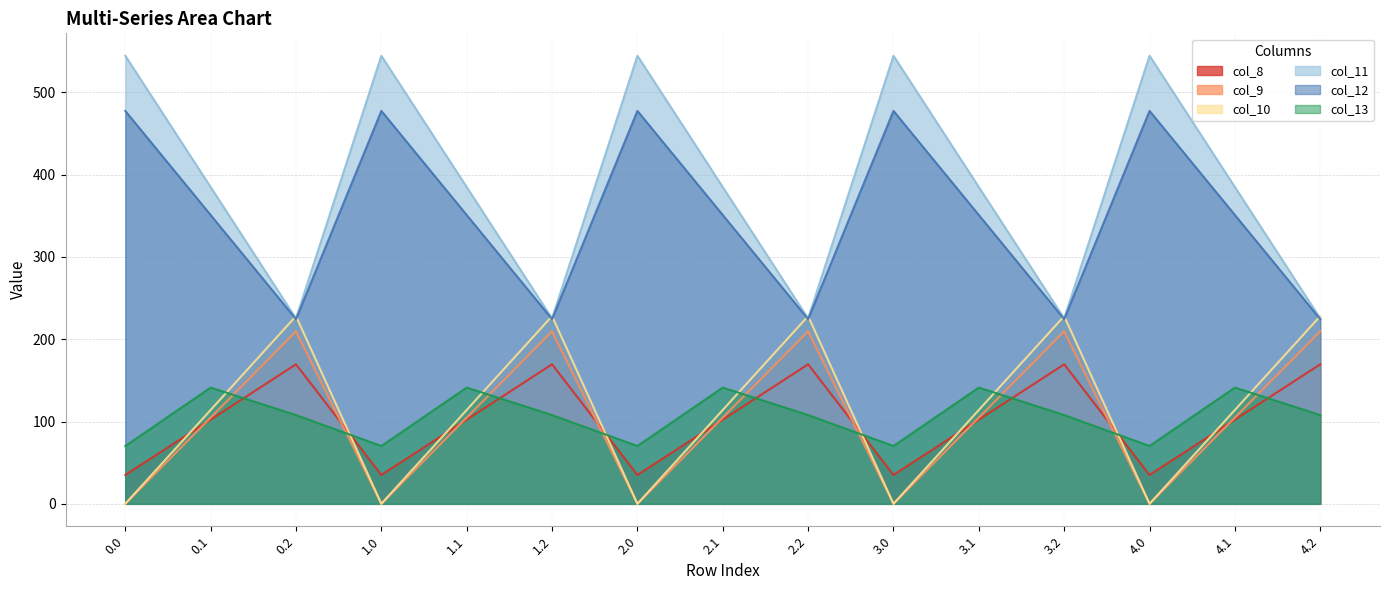

Which series has the largest total across all categories?

col_11